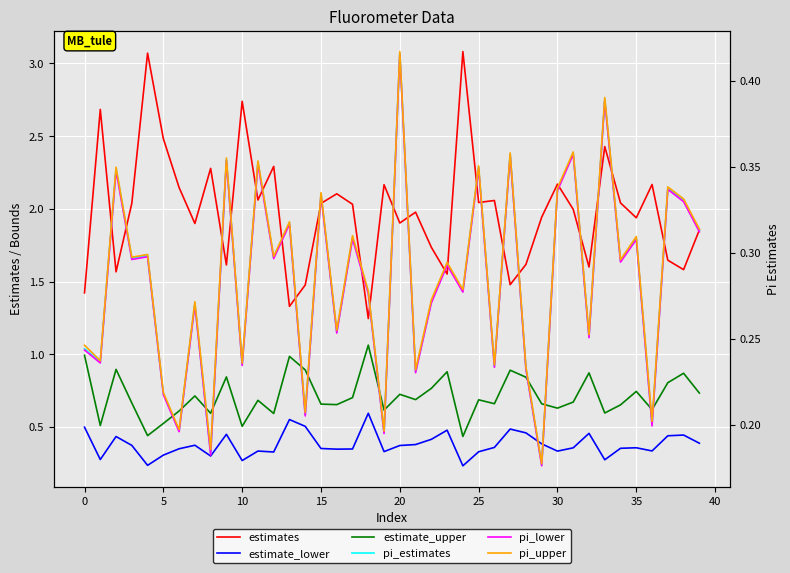

At which label is pi_upper closest to 0?

29